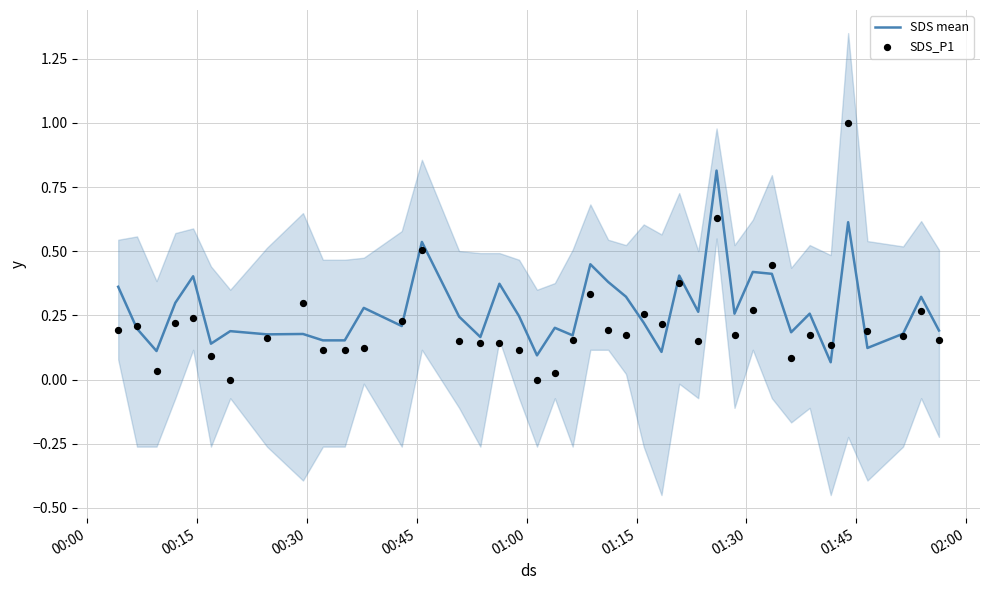

At how many categories does at least one series exceed 0?

40